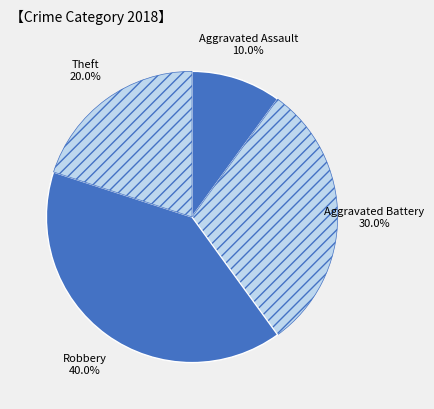

Combined, what portion of the pie is Aggravated Assault and Robbery?

50.0%